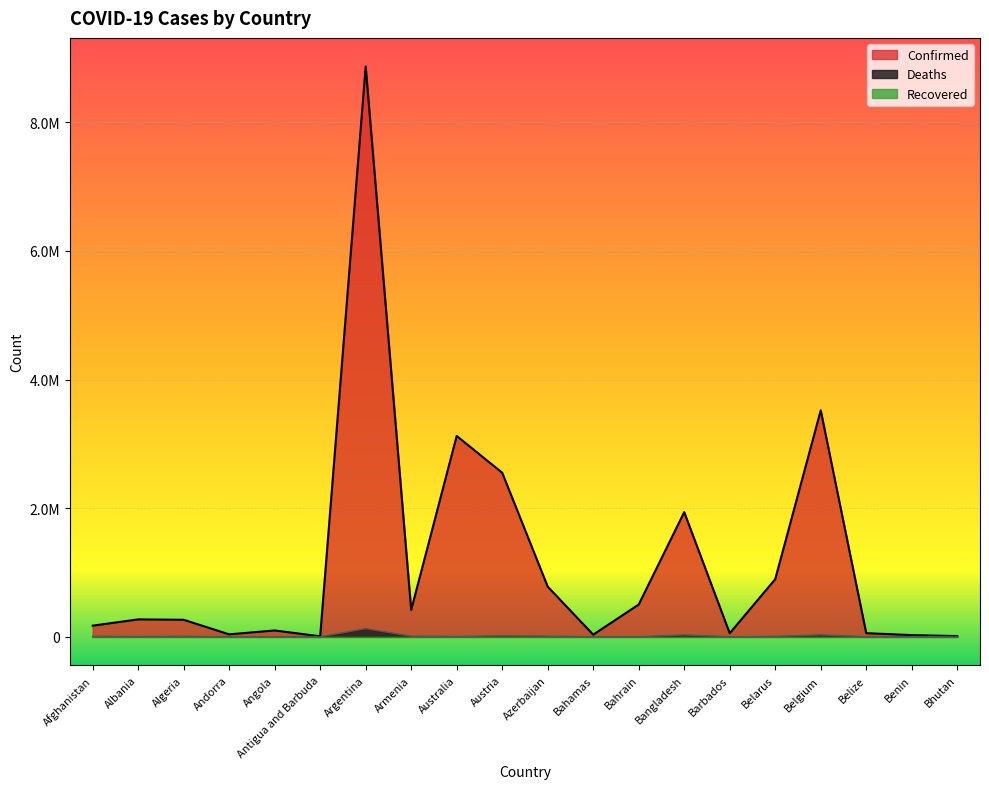

What is the label of the 12th point from the left?

Bahamas